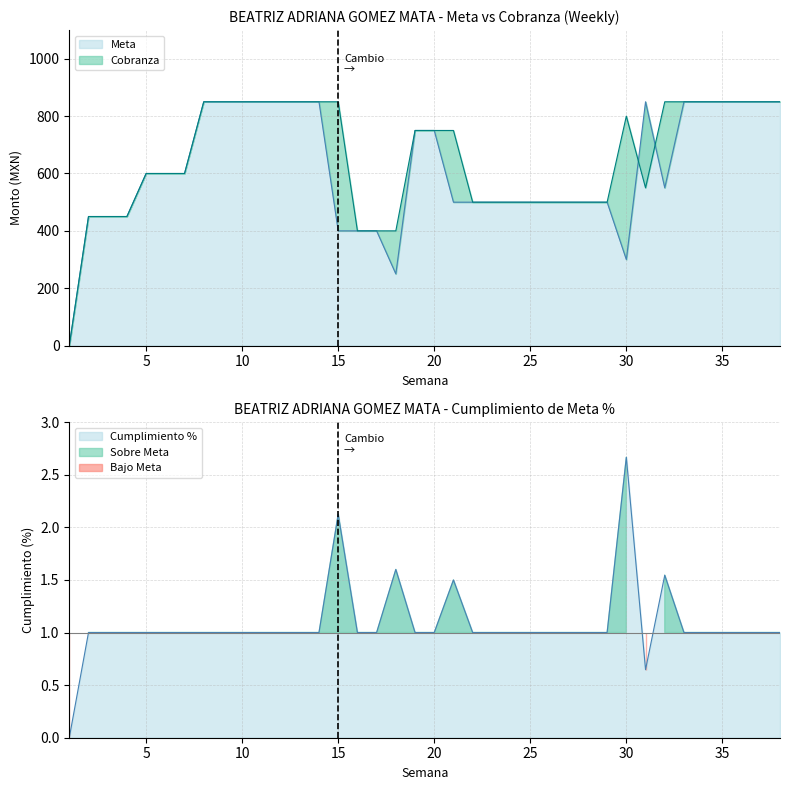

In Cobranza, how many points are higher than both neighbors (excluding endpoints)?

1